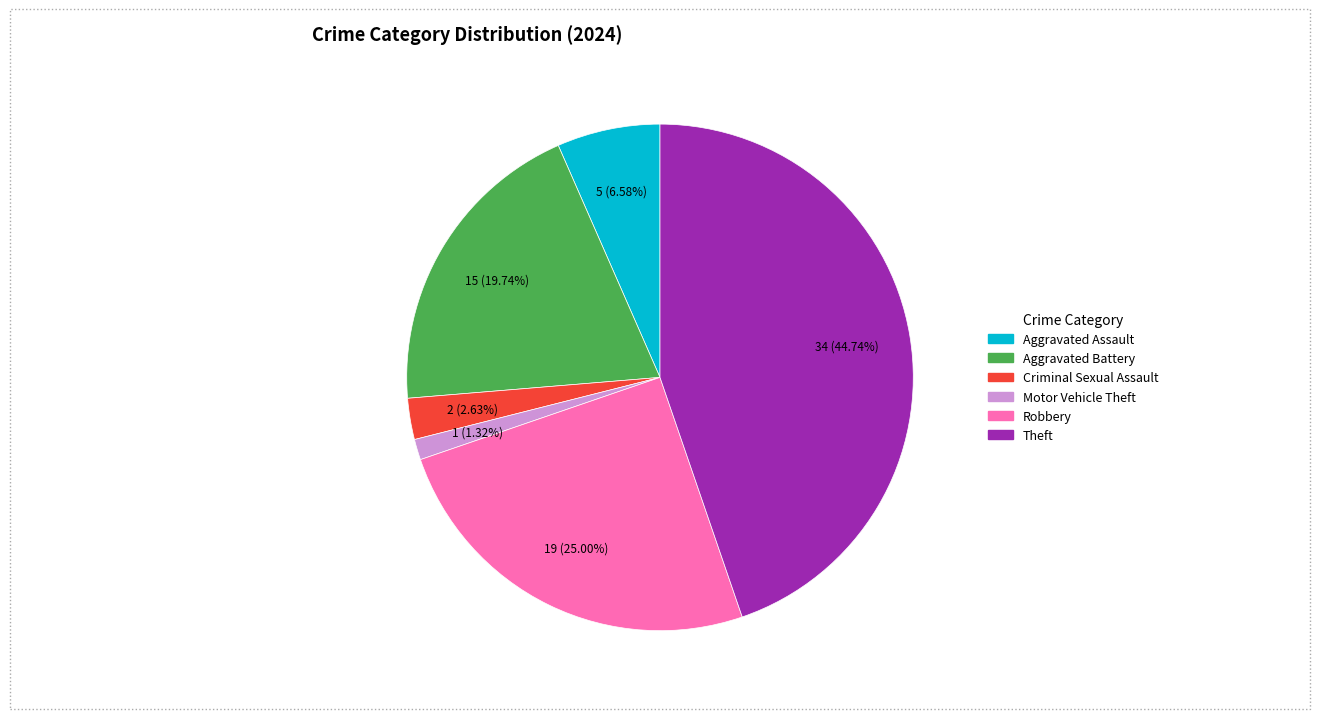

Does any single category account for the majority?

No